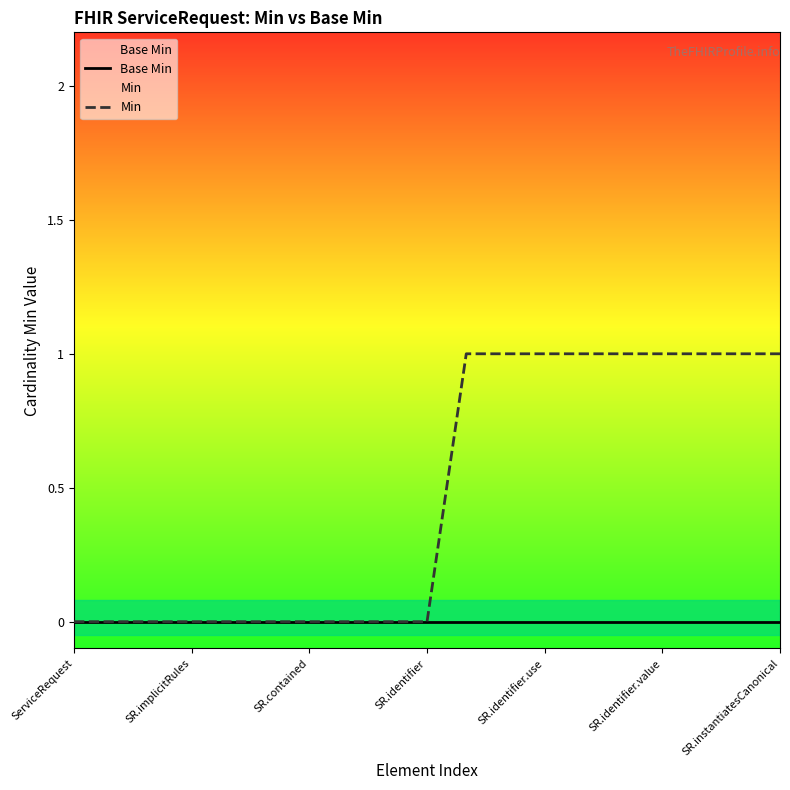

True or false: Min and Base Min intersect in this chart.

False